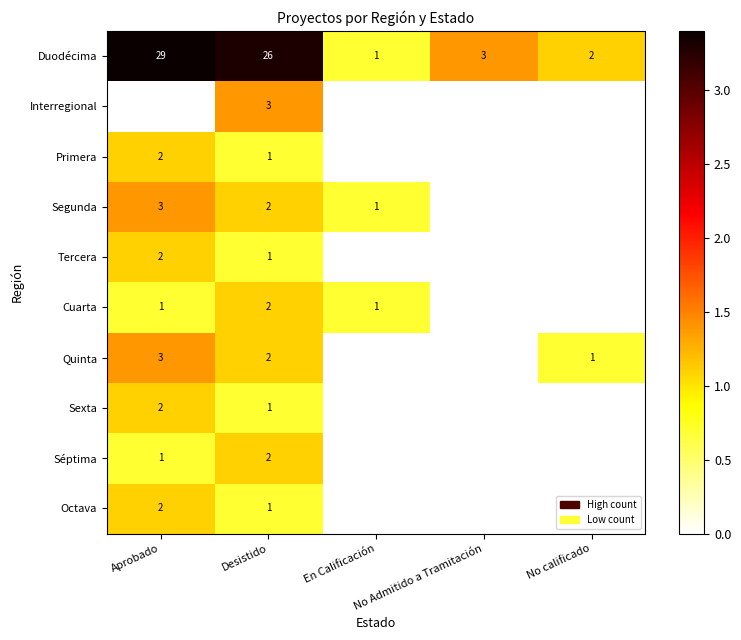

What is the difference between the second highest and minimum values in the Duodécima series?

25